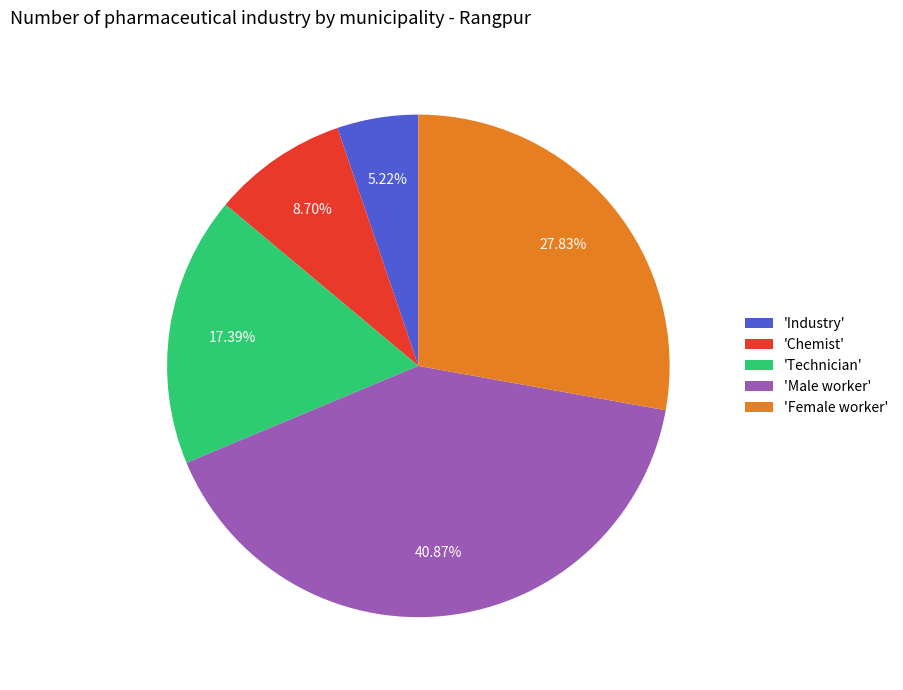

Which has a higher value, 'Technician' or 'Female worker'?

'Female worker'